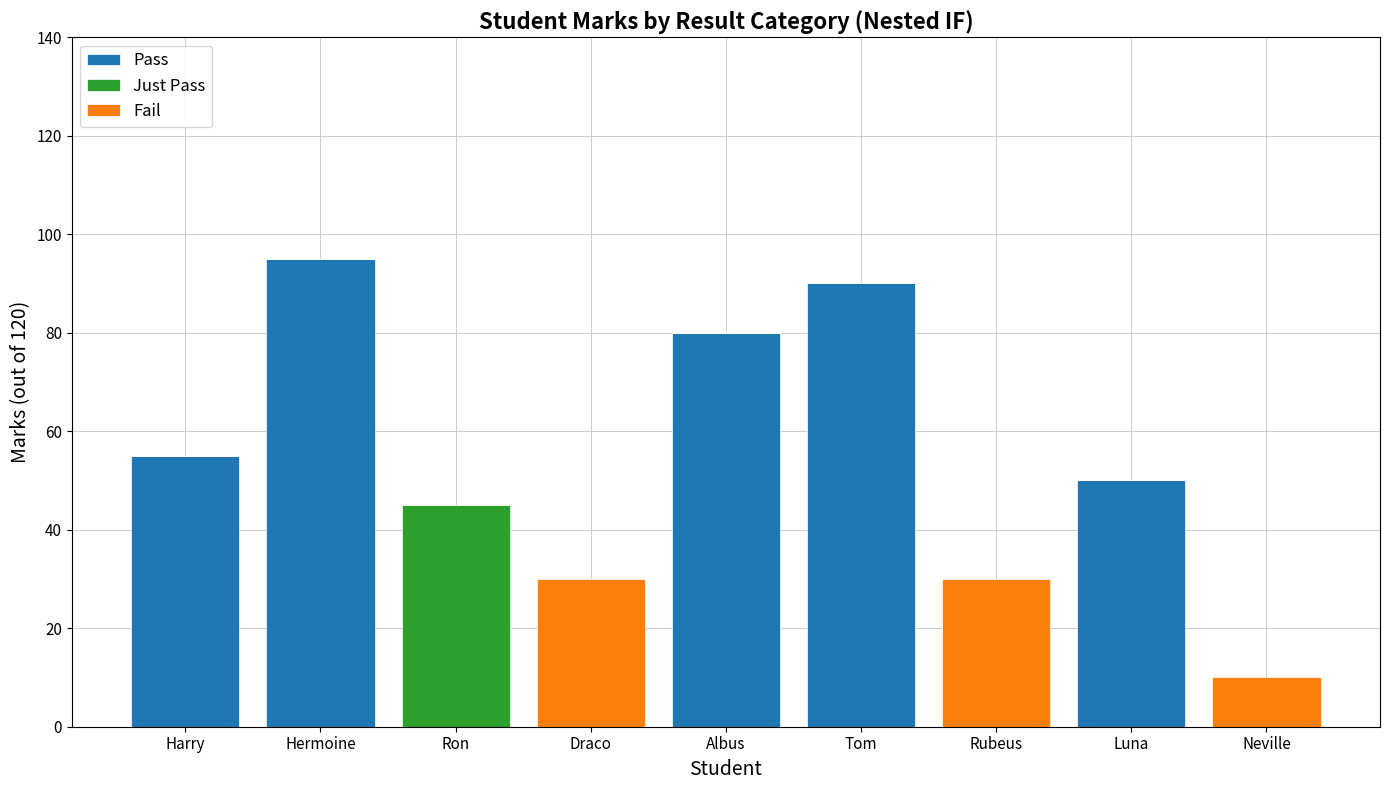

What is the total value across all series at Luna?

50